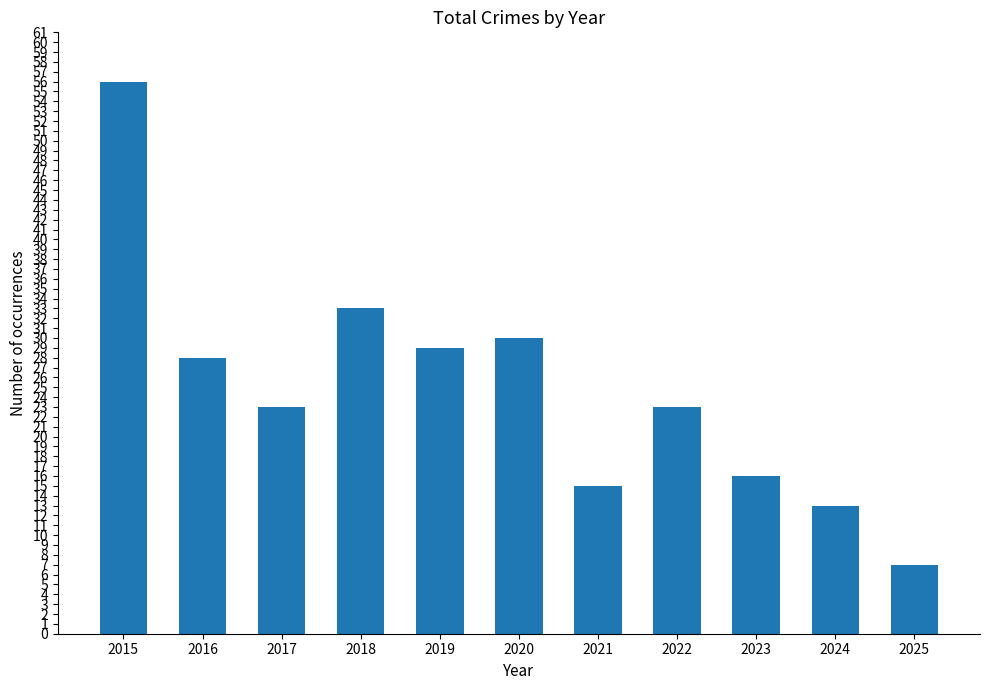

The value at 2024 is 13. True or false?

True